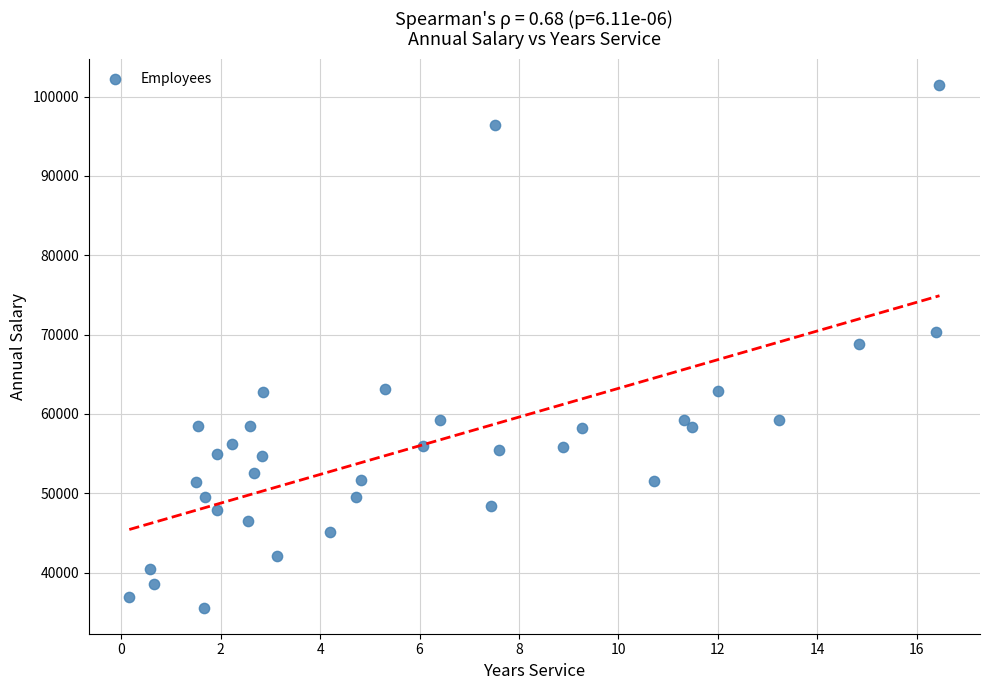

What is the range of Y values (max minus min)?

65800